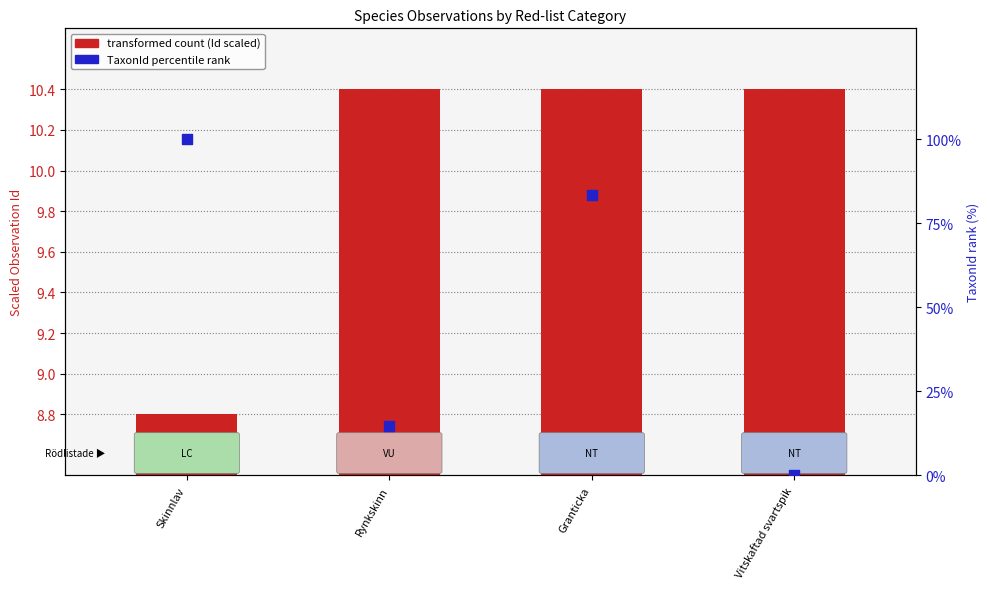

Which series has the largest Y range (max minus min)?

TaxonId rank